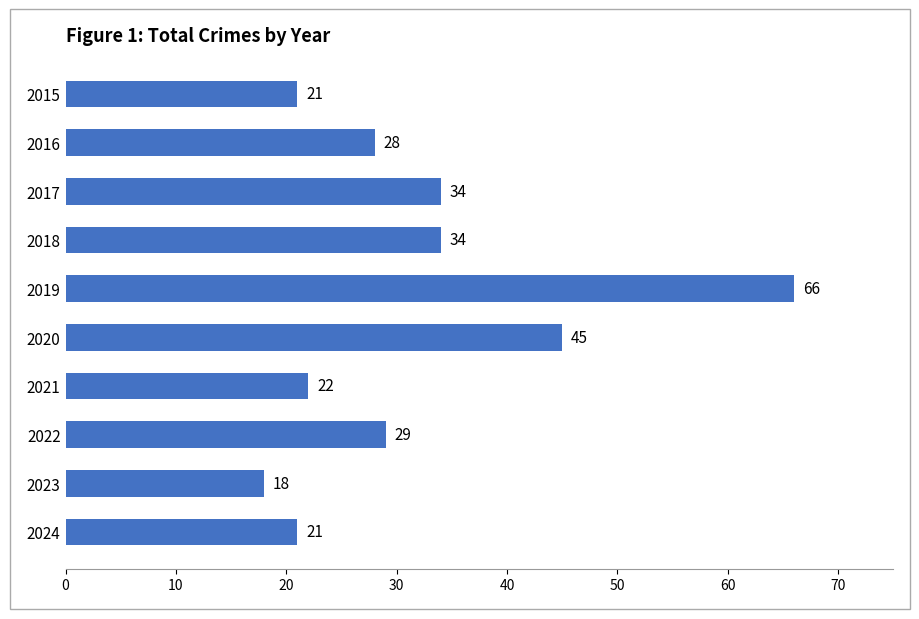

What is the sum of all values?

318